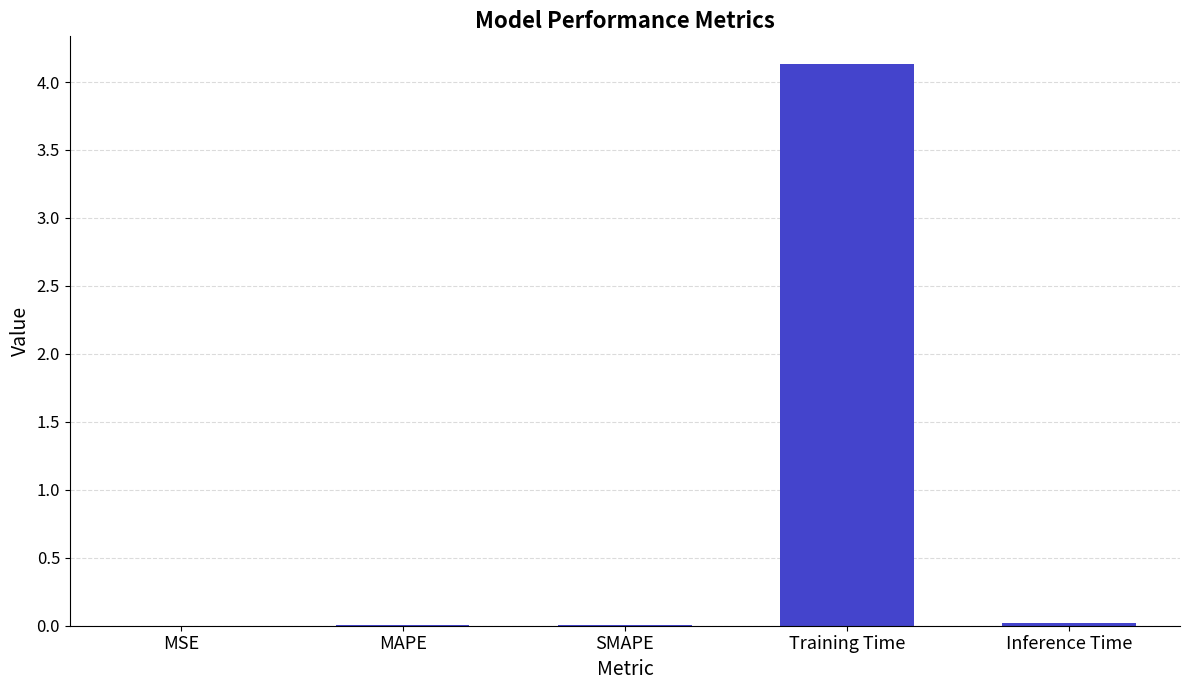

What is the average value?

0.8